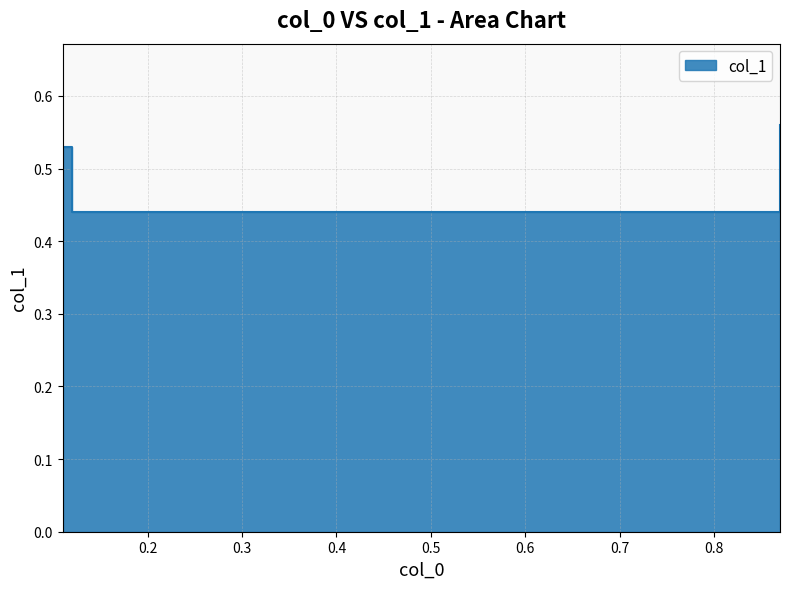

How many series are shown in this chart?

1